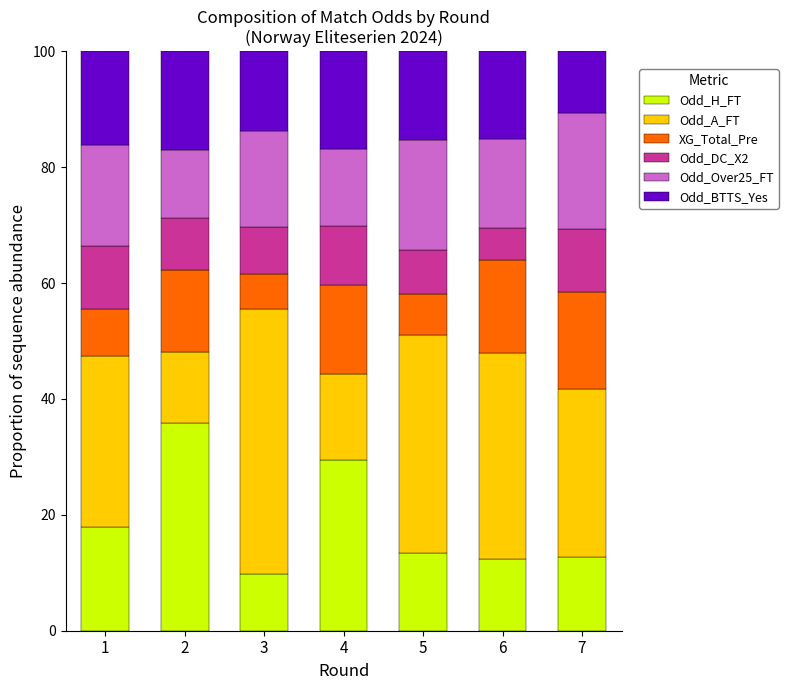

What is the highest value of the Odd_H_FT series?

35.9